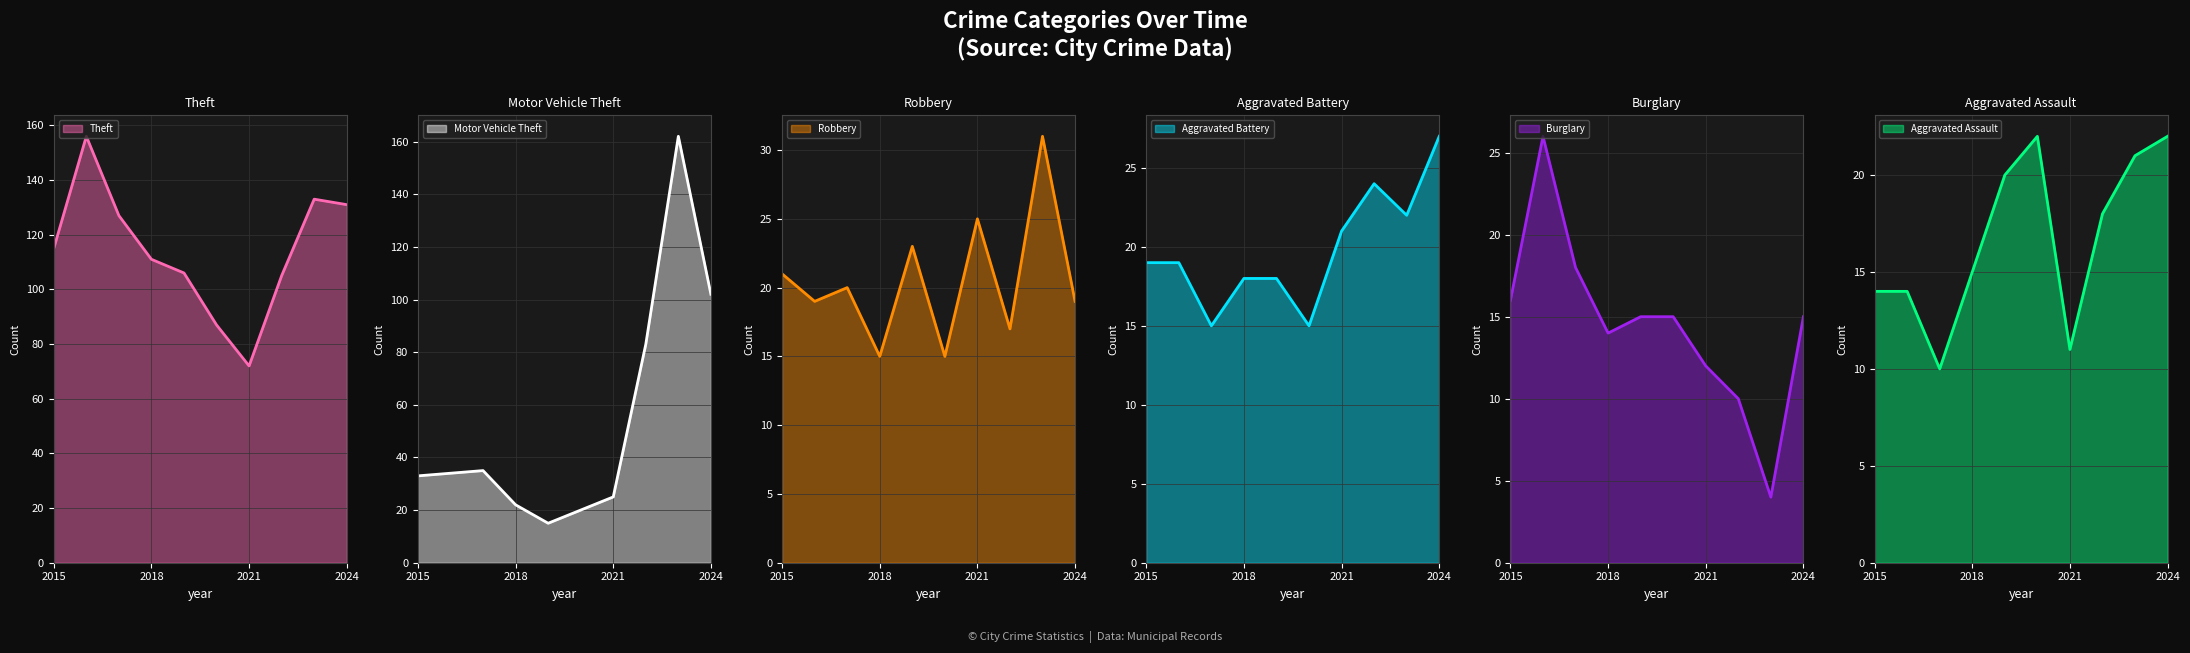

Where is Motor Vehicle Theft nearest to the value 88?

2022